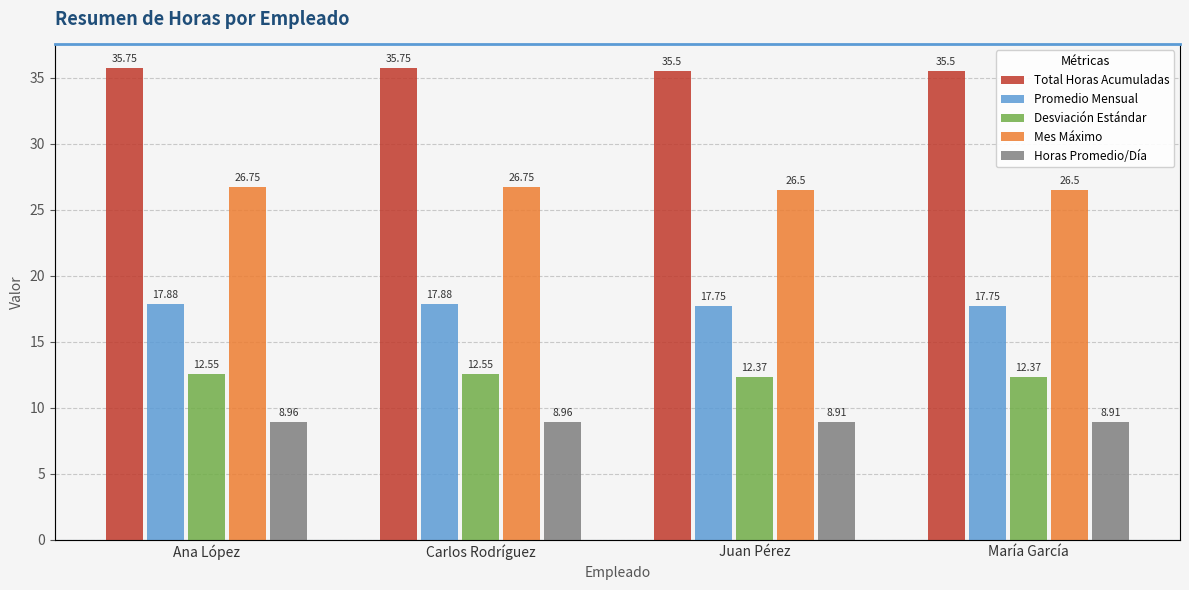

Which category has the highest value across all series?

Ana López